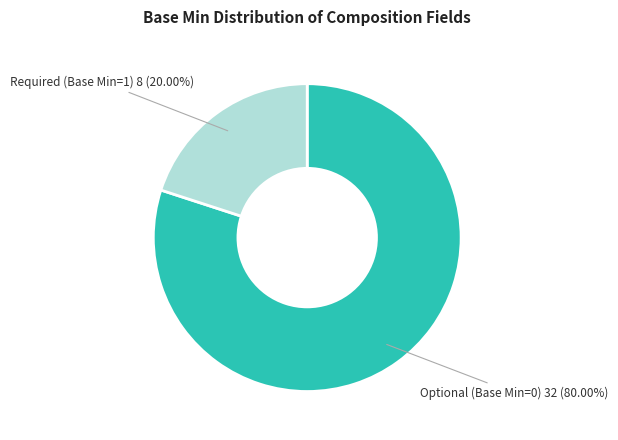

Count the number of slices in the pie.

2